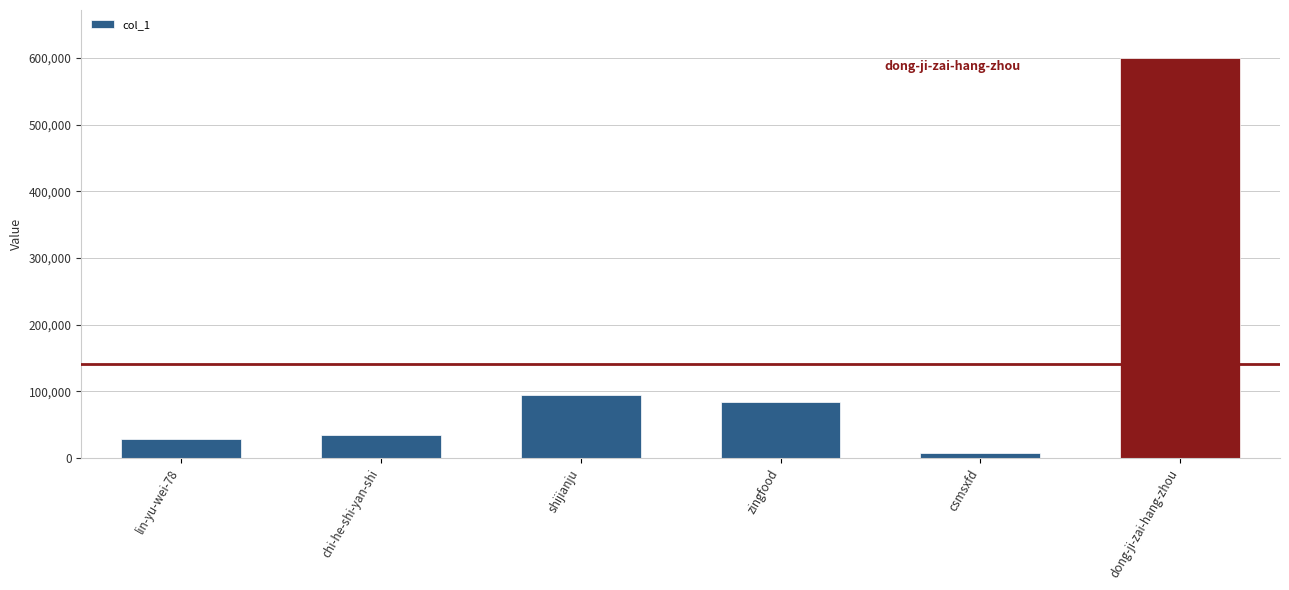

What is the difference between the second highest and second lowest values?

66315